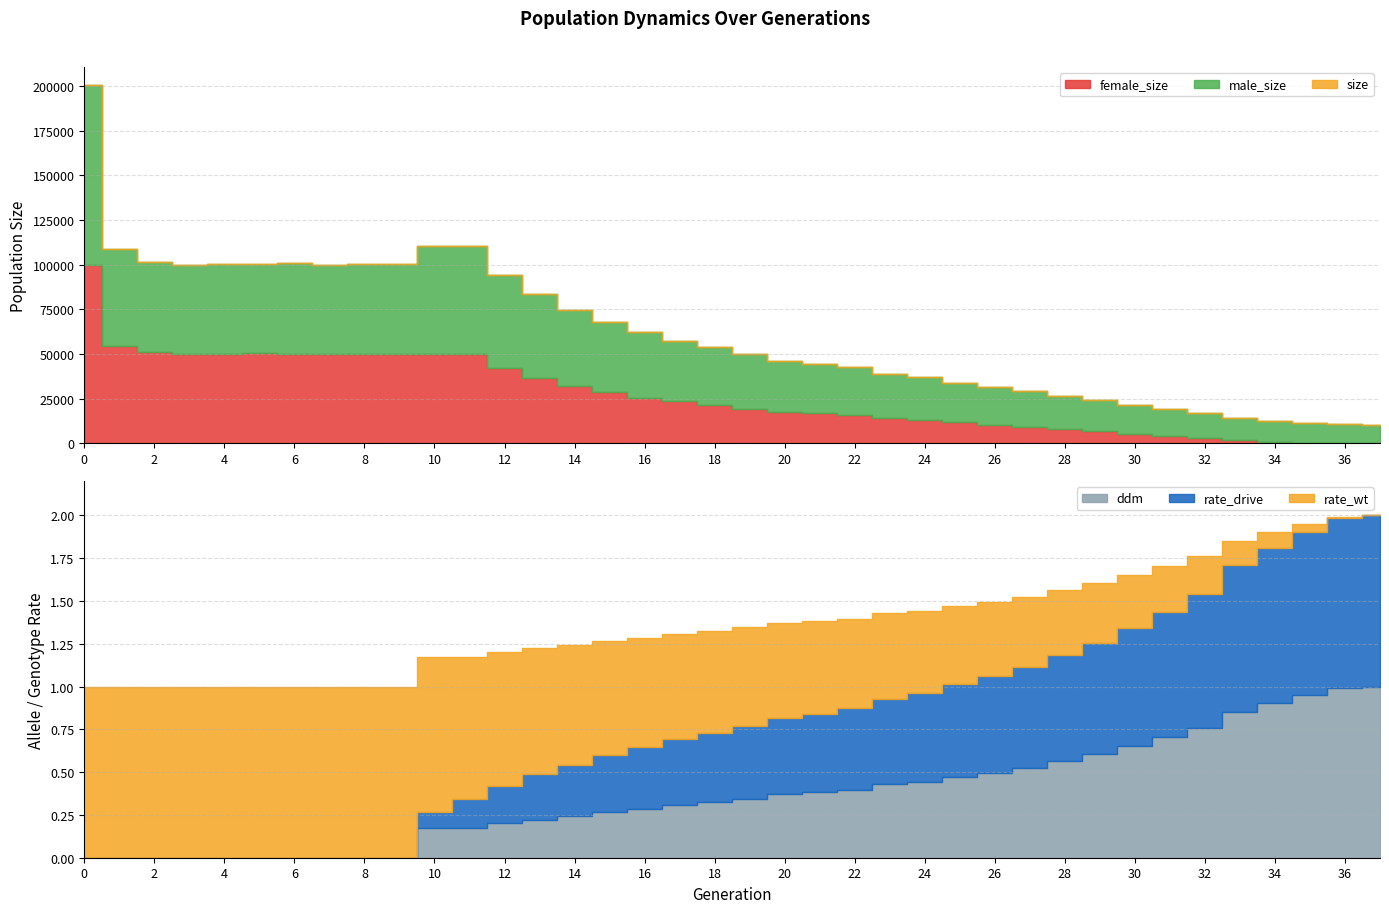

True or false: size and ddm cross at least once.

False